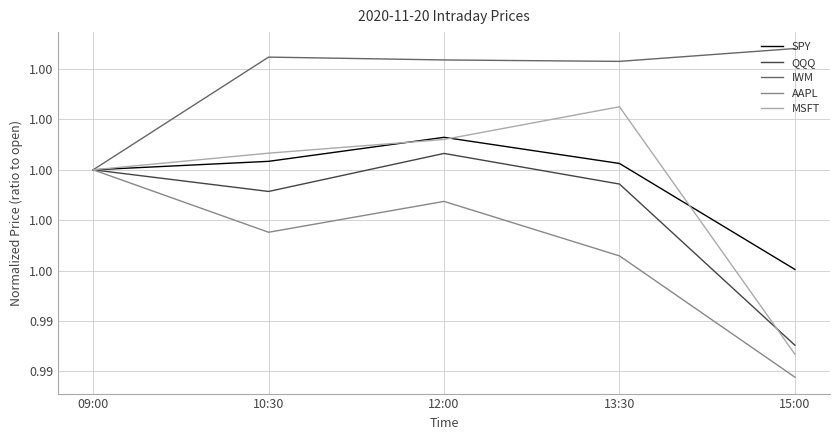

At 10:30, list the series in order from largest to smallest.

IWM, MSFT, SPY, QQQ, AAPL